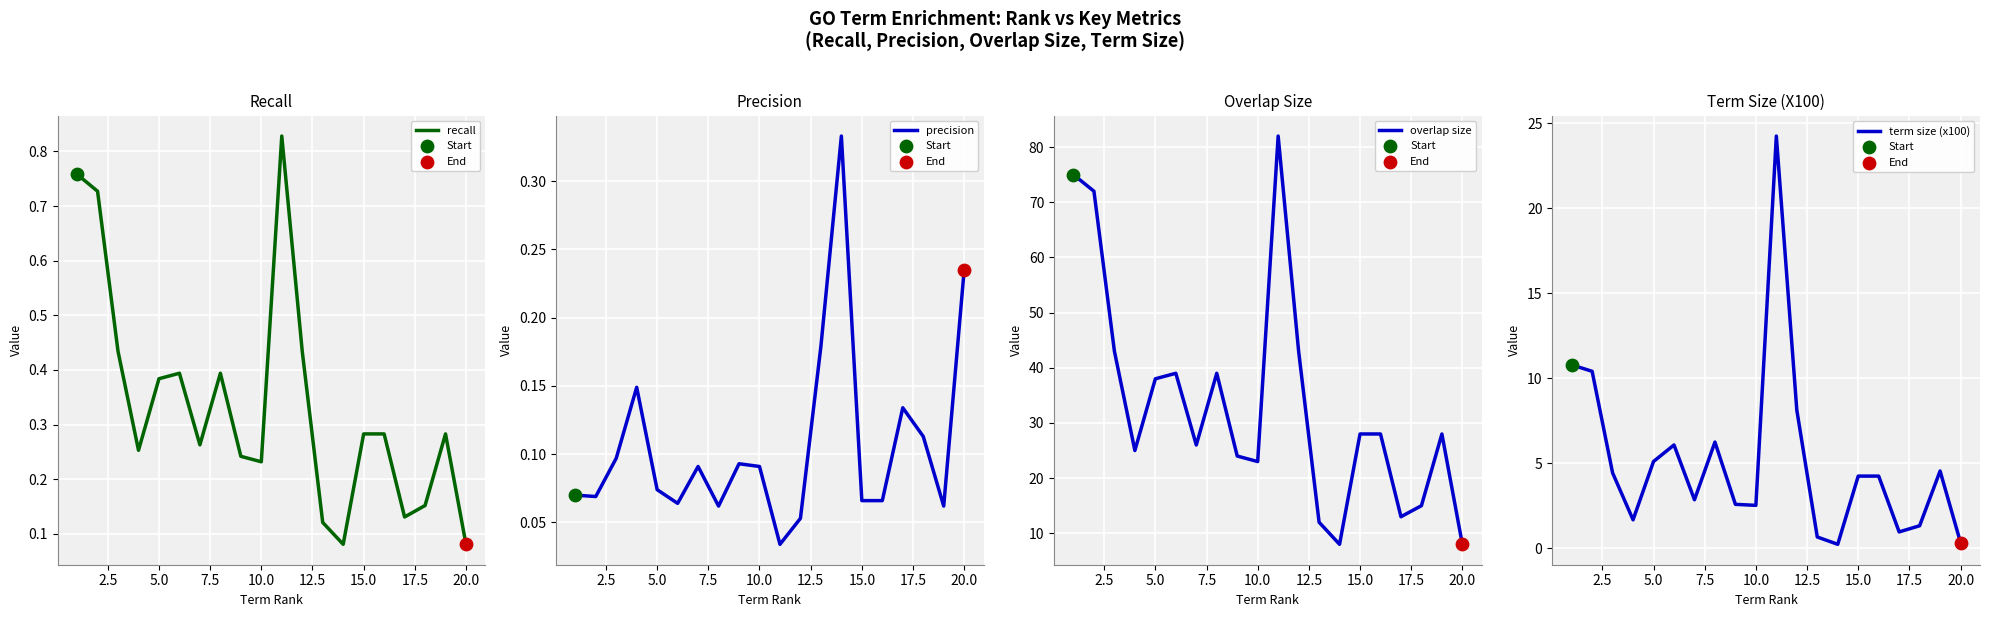

Which series has the largest Y range (max minus min)?

overlap size